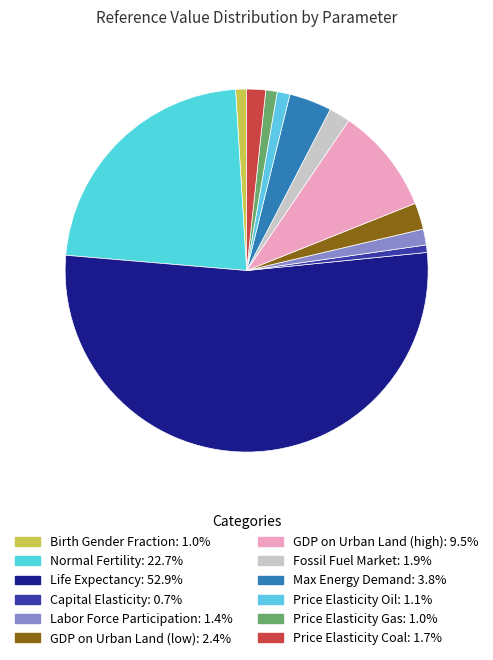

To the nearest percent, what is the average slice percentage?

8%